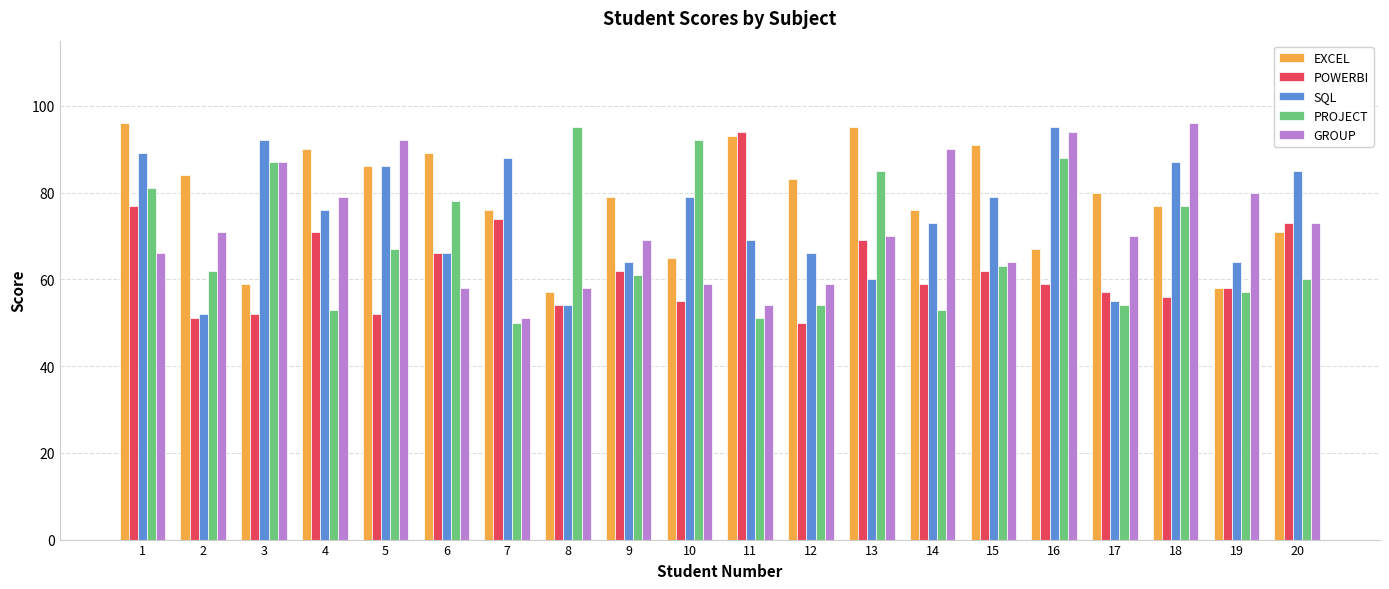

At 7, list the series in order from smallest to largest.

PROJECT, GROUP, POWERBI, EXCEL, SQL